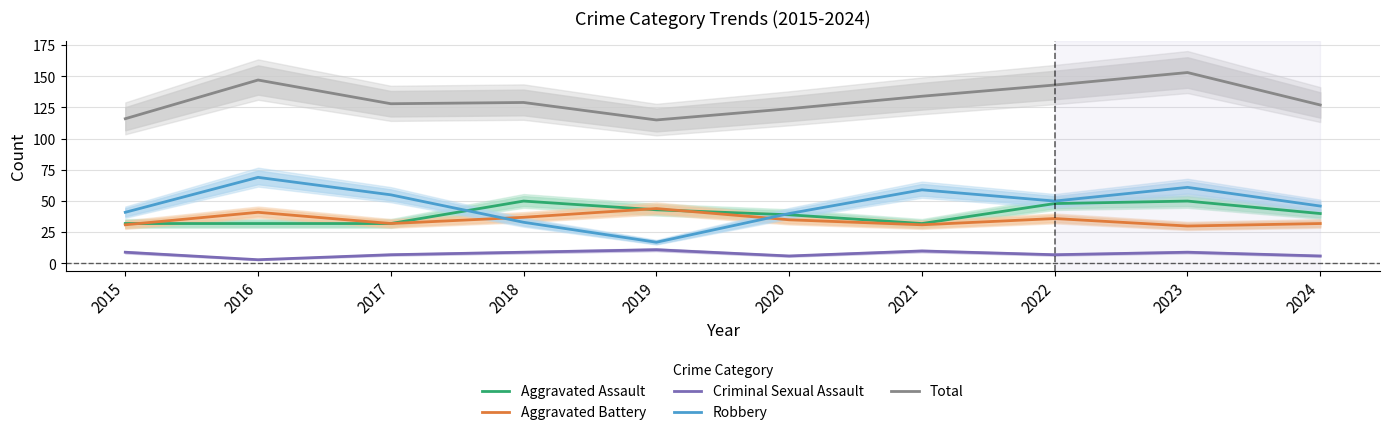

Which series has the largest range (max minus min)?

Robbery